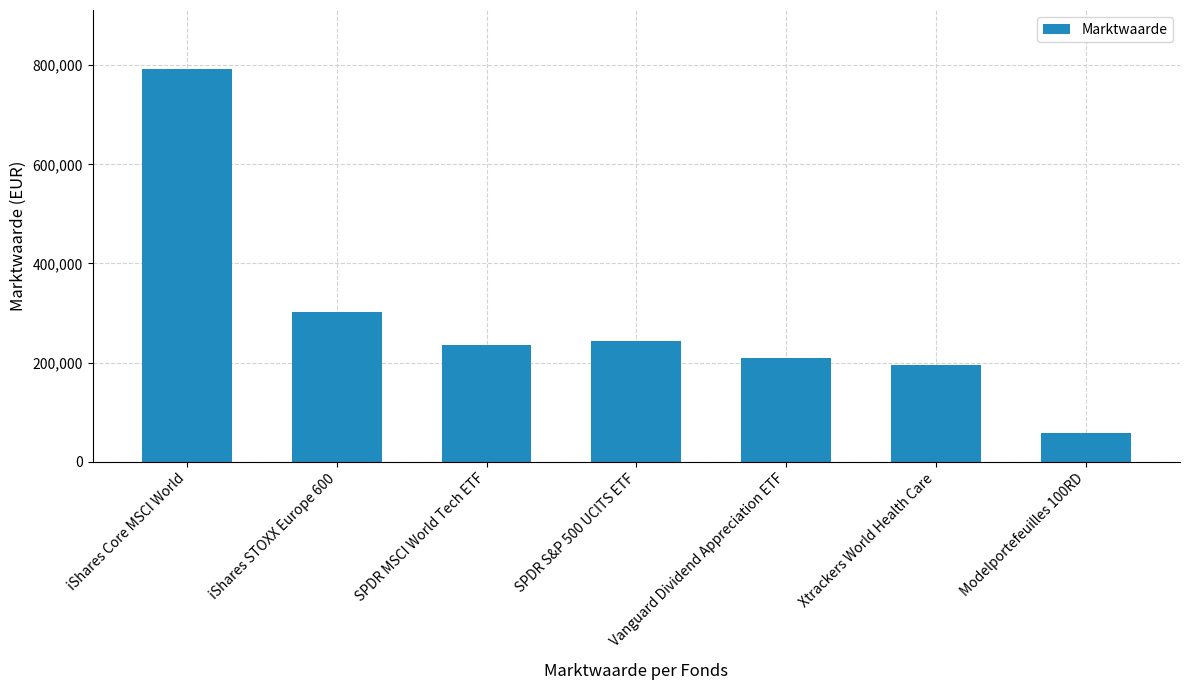

What is the maximum value shown in the chart?

792447